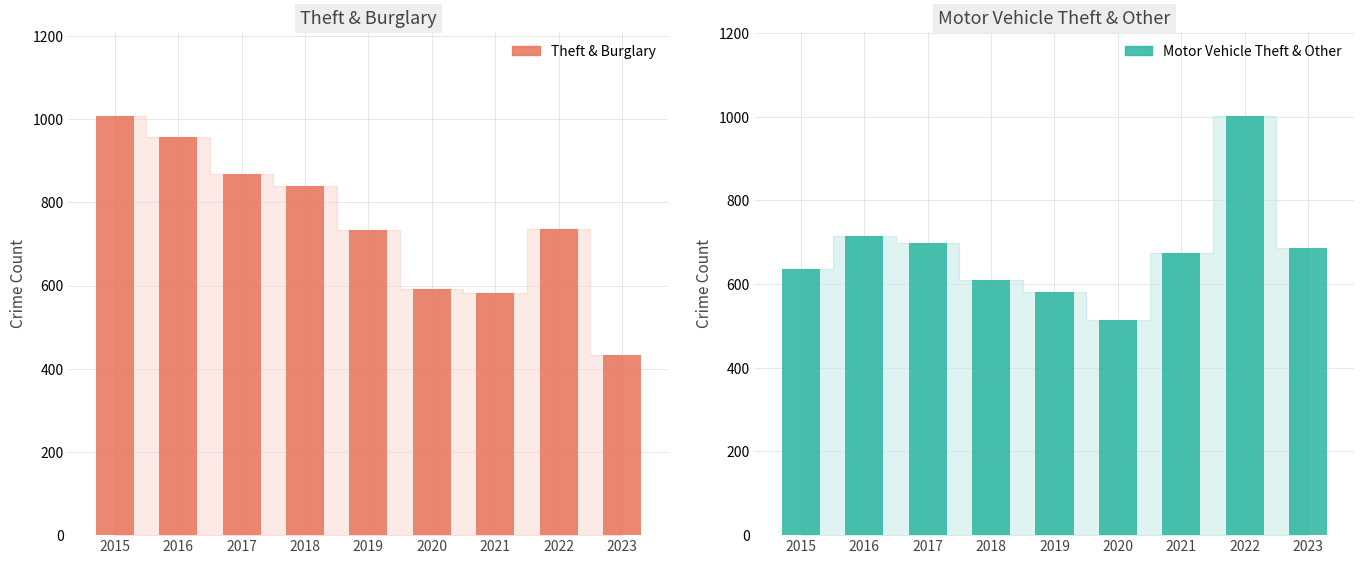

How many bars are there in each group?

2